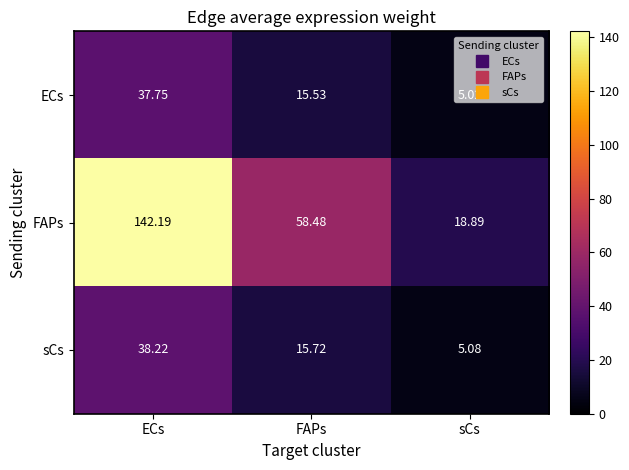

Where does the sCs series first go above 15?

ECs